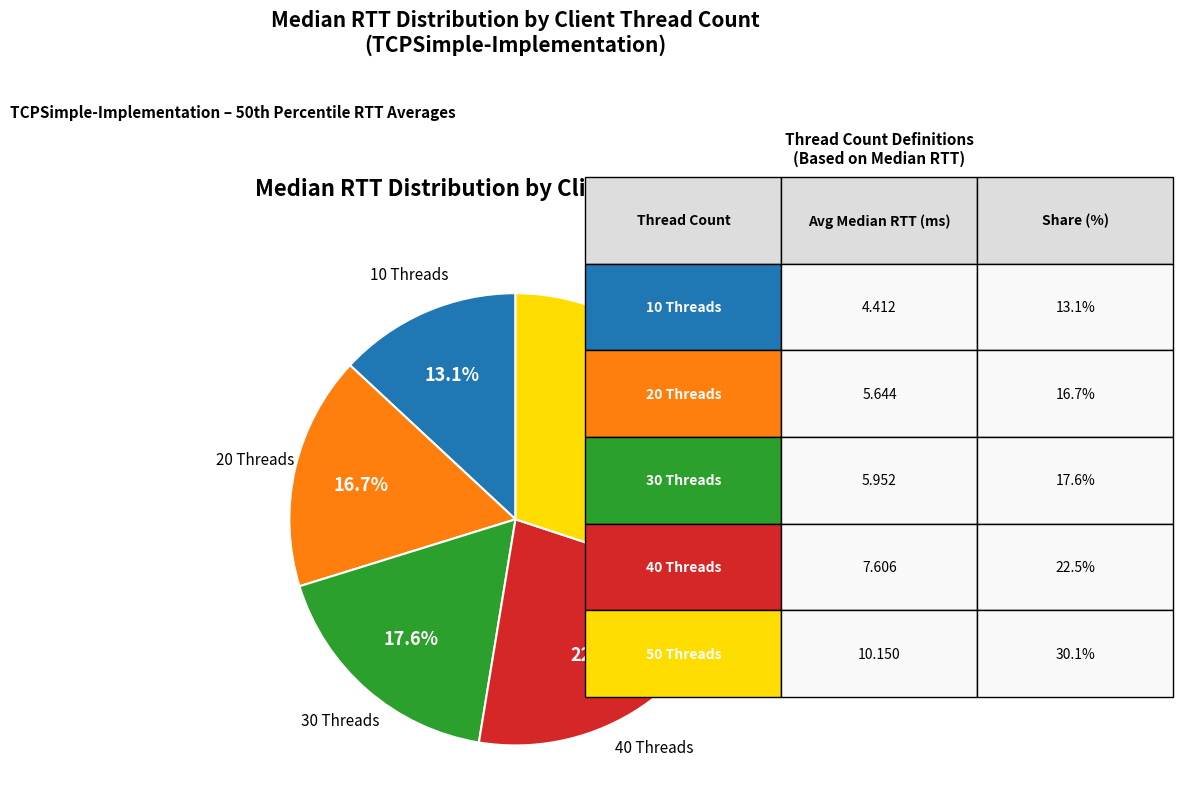

Is there a majority slice in this chart?

No